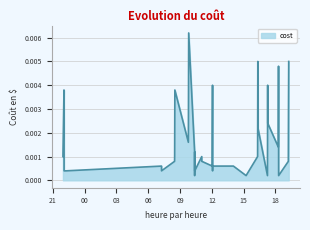

List the labels in order of value, smallest first.

2023-12-06 10:22:22, 2023-12-06 15:13:33, 2023-12-06 17:14:33, 2023-12-06 18:17:47, 2023-12-05 22:03:32, 2023-12-05 22:14:06, 2023-12-06 07:15:00, 2023-12-06 10:22:55, 2023-12-06 10:23:07, 2023-12-06 12:03:46, 2023-12-06 18:17:42, 2023-12-06 07:14:54, 2023-12-06 12:02:18, 2023-12-06 12:04:04, 2023-12-06 14:01:43, 2023-12-06 08:28:48, 2023-12-06 11:02:51, 2023-12-06 19:12:42, 2023-12-05 21:57:01, 2023-12-06 08:29:13, 2023-12-06 11:02:32, 2023-12-06 16:18:42, 2023-12-06 10:22:13, 2023-12-06 10:22:45, 2023-12-06 18:15:57, 2023-12-06 09:46:54, 2023-12-06 12:02:43, 2023-12-06 18:17:37, 2023-12-06 16:20:45, 2023-12-05 22:03:28, 2023-12-06 17:16:11, 2023-12-06 19:13:36, 2023-12-05 22:02:52, 2023-12-06 08:30:26, 2023-12-06 12:03:39, 2023-12-06 17:15:42, 2023-12-06 18:17:07, 2023-12-06 16:19:57, 2023-12-06 19:14:51, 2023-12-06 09:48:40